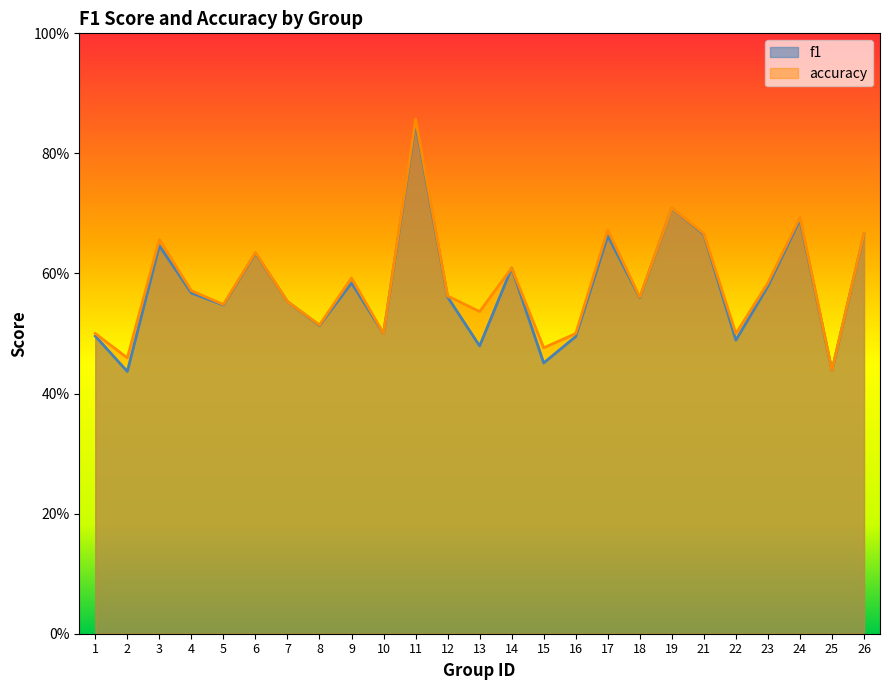

What is the sum of the f1 values at 13 and 25?

0.9